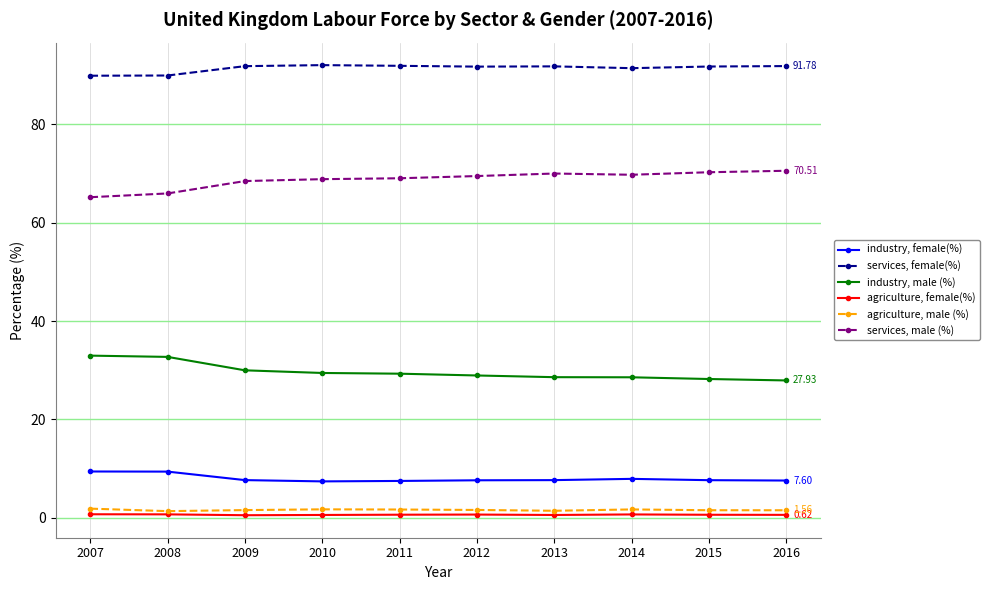

What is the difference between the maximum and second lowest values in the agriculture, female(%) series?

0.1